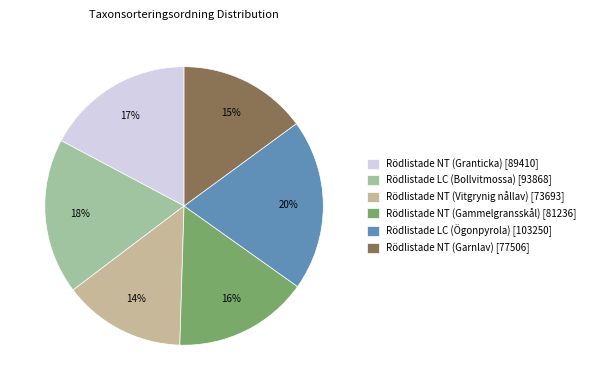

Rank the categories by value from lowest to highest.

Rödlistade NT (Vitgrynig nållav), Rödlistade NT (Garnlav), Rödlistade NT (Gammelgransskål), Rödlistade NT (Granticka), Rödlistade LC (Bollvitmossa), Rödlistade LC (Ögonpyrola)